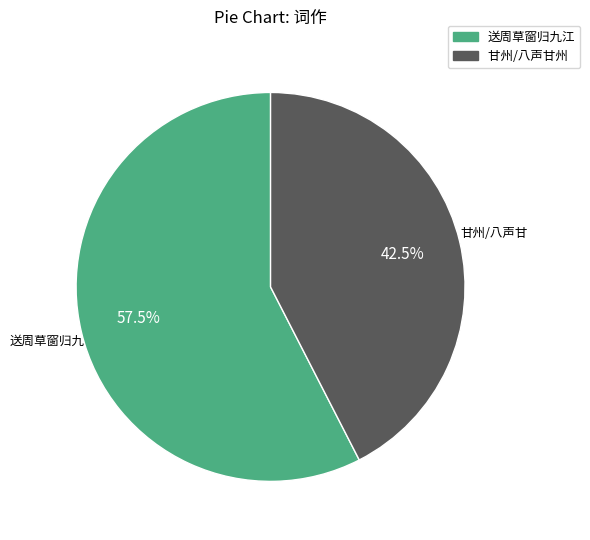

To the nearest percent, what is the difference between the largest and smallest slice percentages?

15%